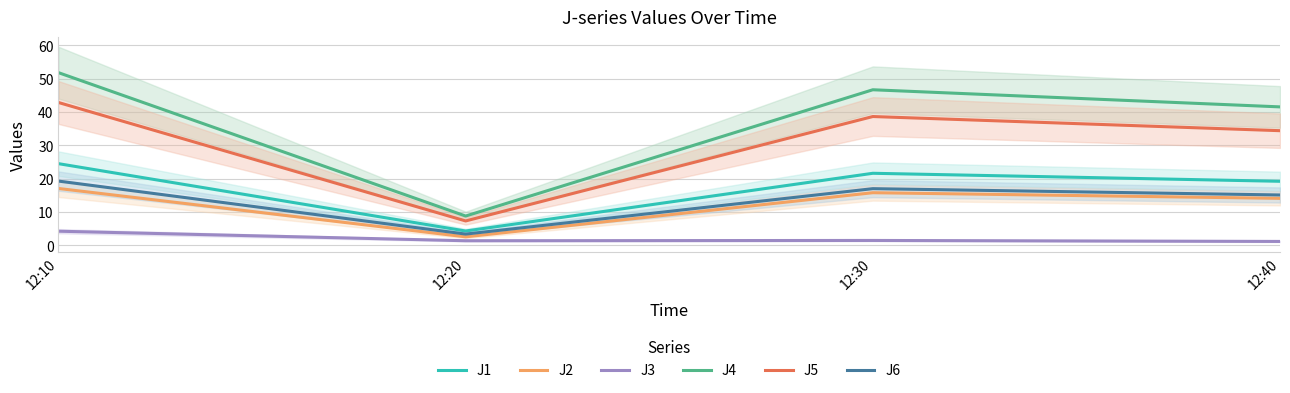

At which category is the sum across all series the highest?

12:10